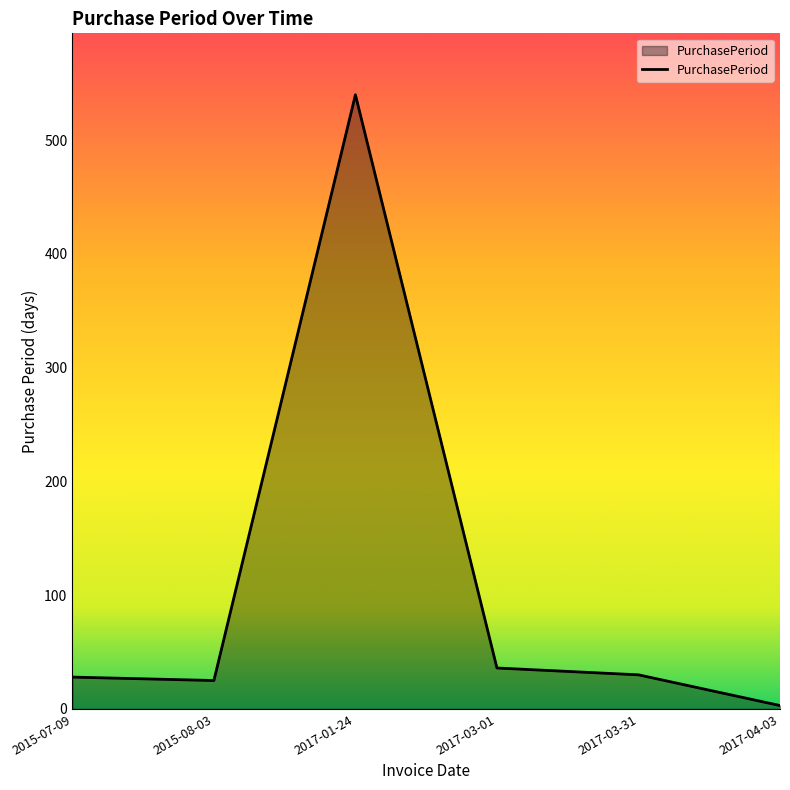

What is the maximum value shown in the chart?

540